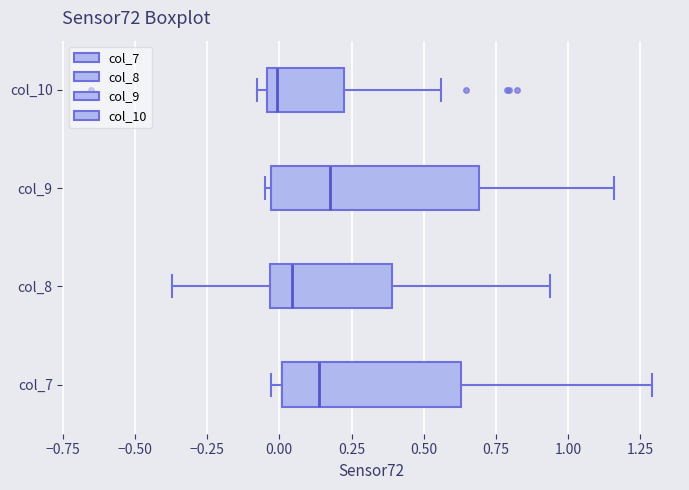

Where is the right edge of the box for col_8 on the x-axis? The values are not printed on the chart, so give them approximately, as read against the axis.

0.40